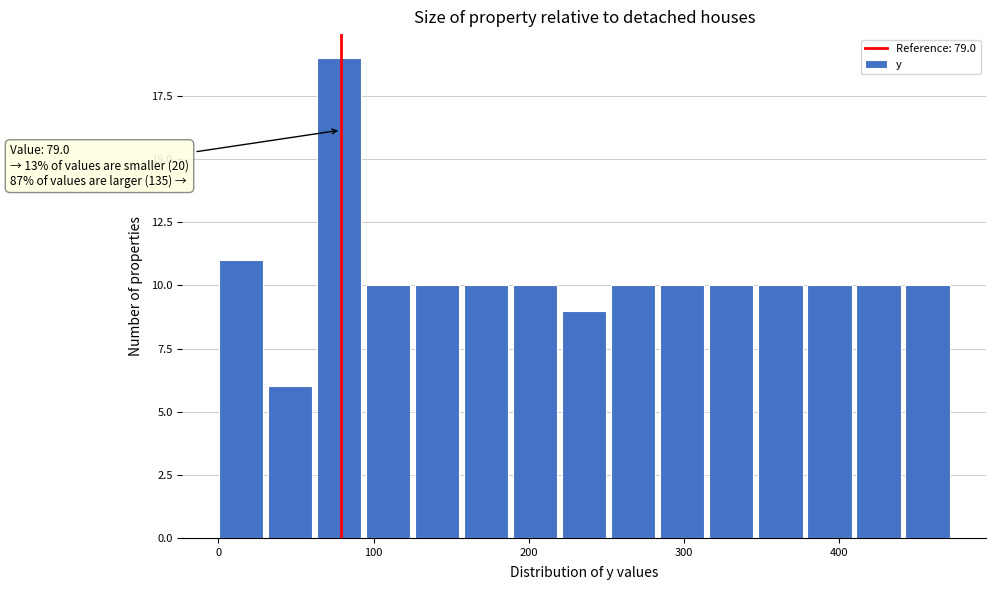

Read against the x-axis, roughly where is the centre of the tallest bar?

80